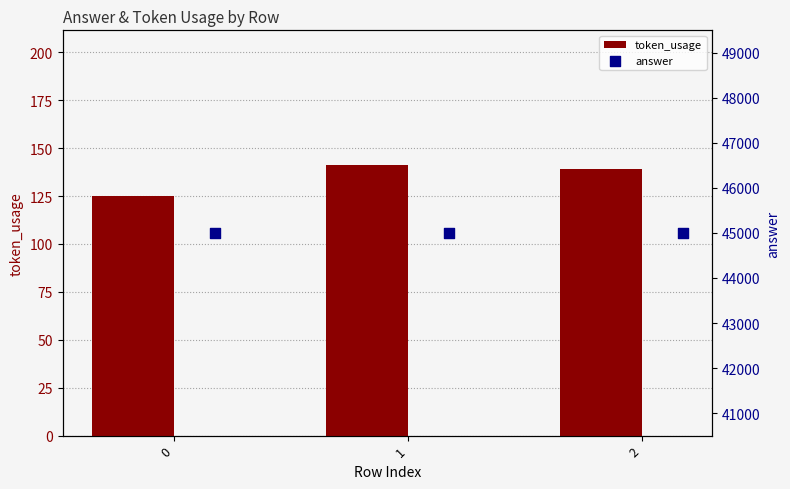

What is the sum of the token_usage values at 0 and 2?

264